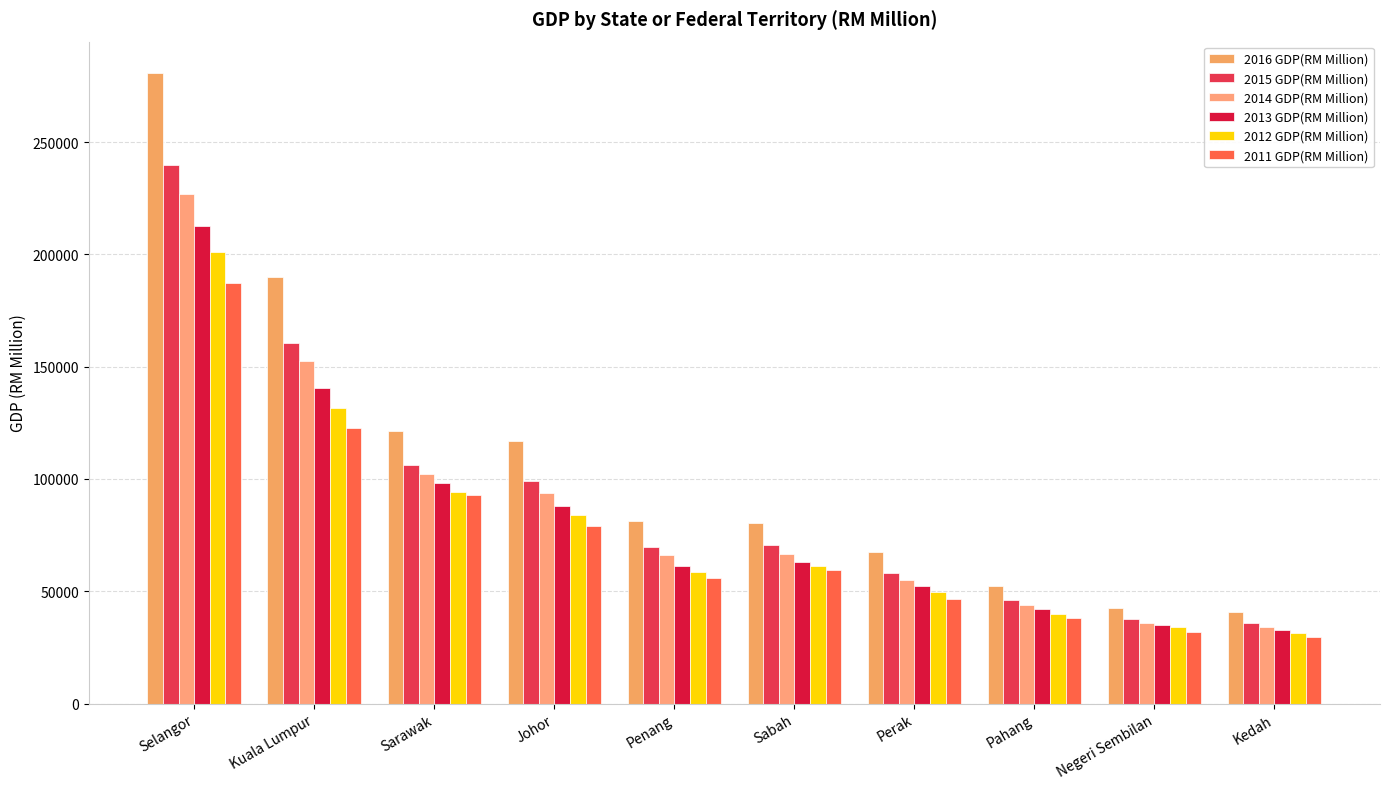

Reading left to right, extract all data points from this chart.

2016 GDP(RM Million): 280698	190075	121414	116679	81284	80167	67629	52452	42389	40596
2015 GDP(RM Million): 239968	160388	106063	98880	69844	70421	58033	45882	37539	35999
2014 GDP(RM Million): 226964	152380	102318	93665	66200	66376	54785	43946	35963	34105
2013 GDP(RM Million): 212645	140534	98089	87974	61324	63226	52368	42201	34892	32740
2012 GDP(RM Million): 200906	131514	94013	84050	58353	61223	49756	40047	33924	31241
2011 GDP(RM Million): 187434	122890	92700	78946	55827	59339	46346	38148	32007	29585